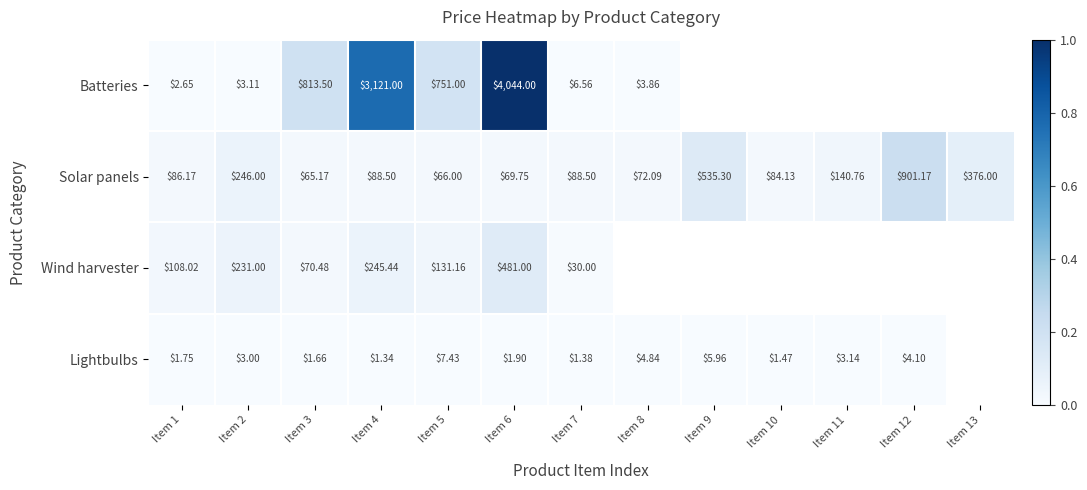

True or false: Wind harvester has a value of 0.0 at Item 5.

False